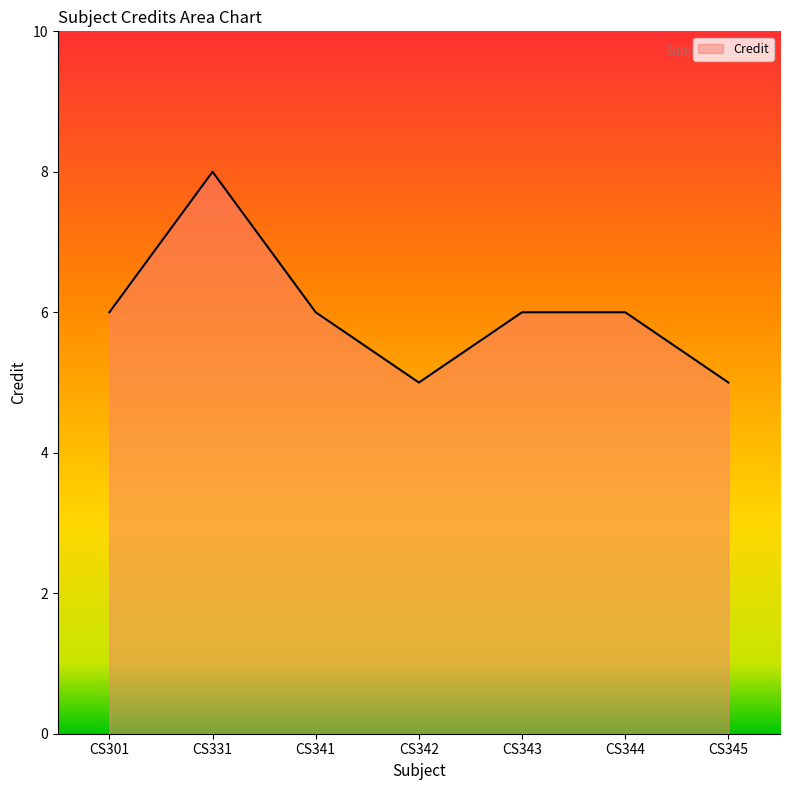

True or false: the data shows 5 at CS345.

True